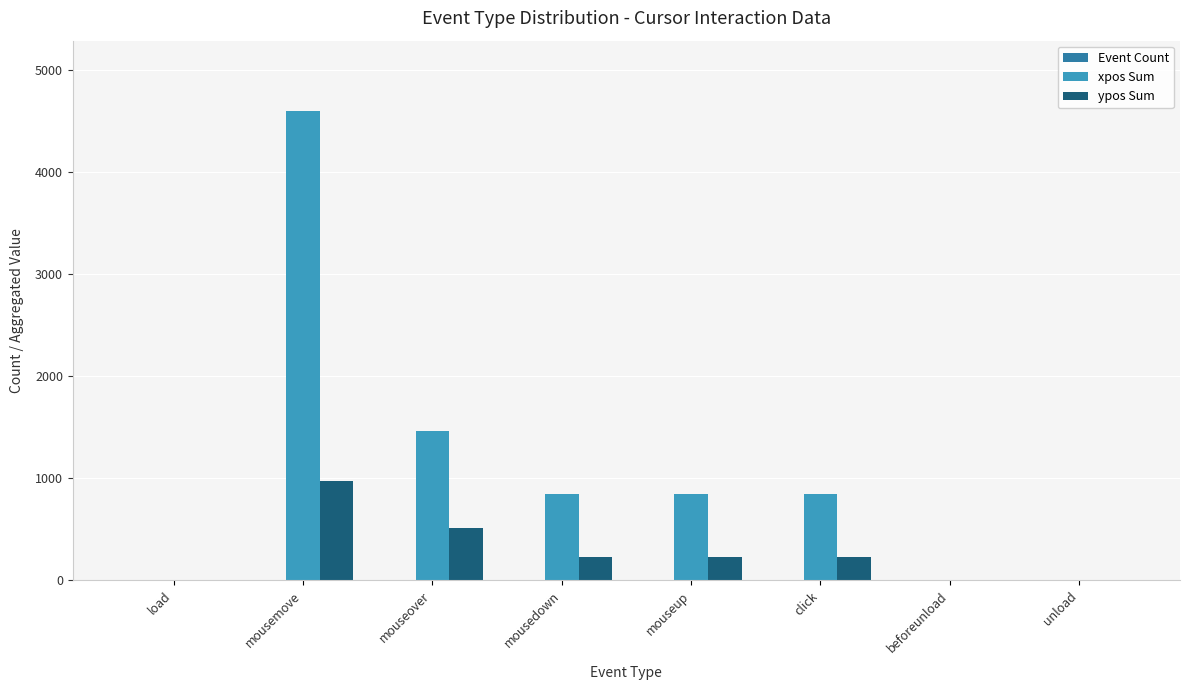

Count the ypos Sum values in the range 0 to 511.

7